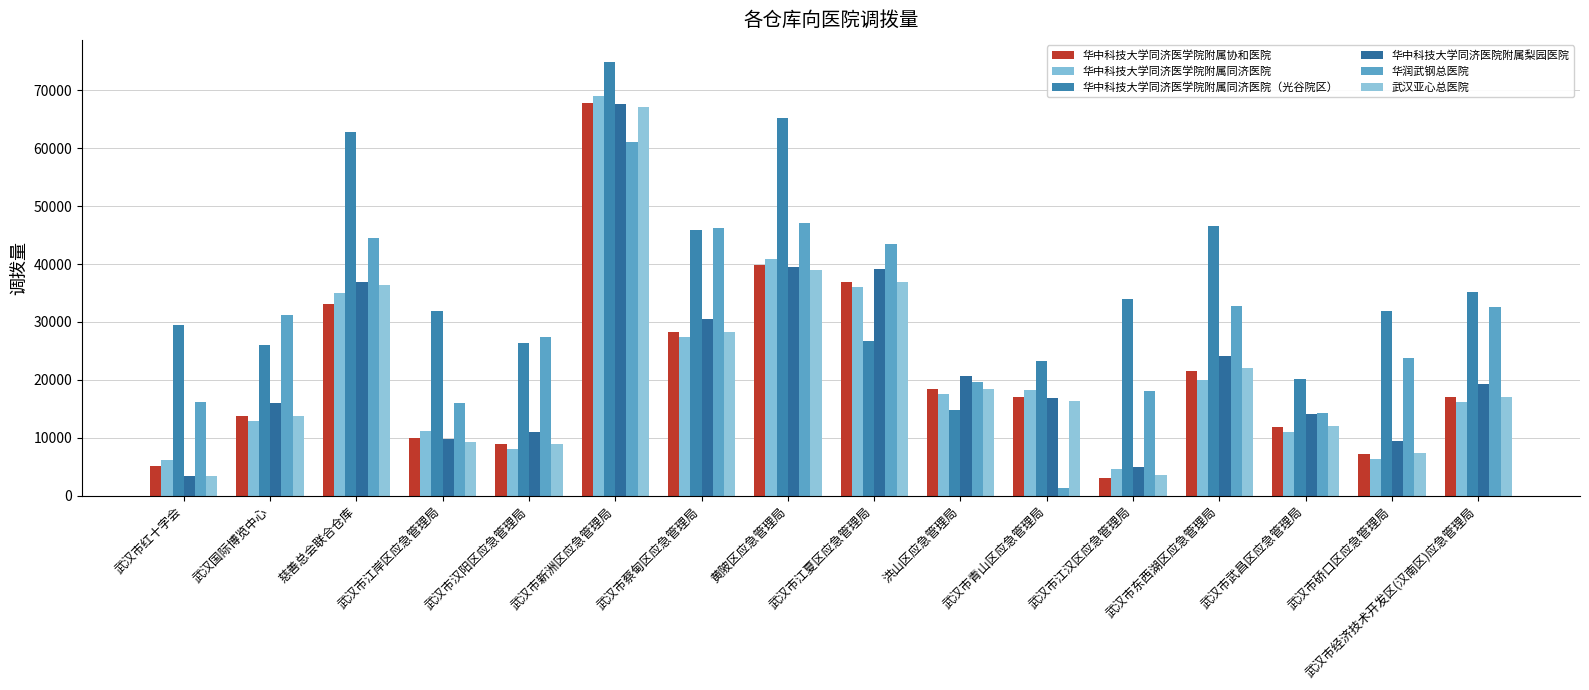

At which label is 武汉亚心总医院 closest to 35224?

慈善总会联合仓库